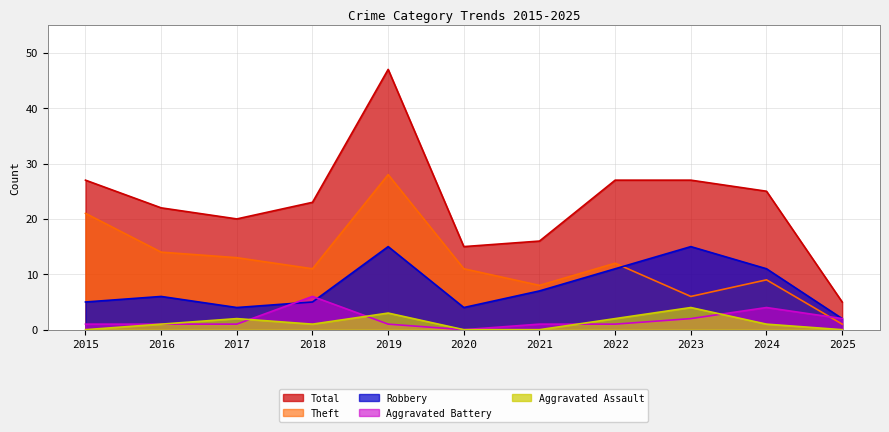

The value of Total at 2016 is 6. True or false?

False